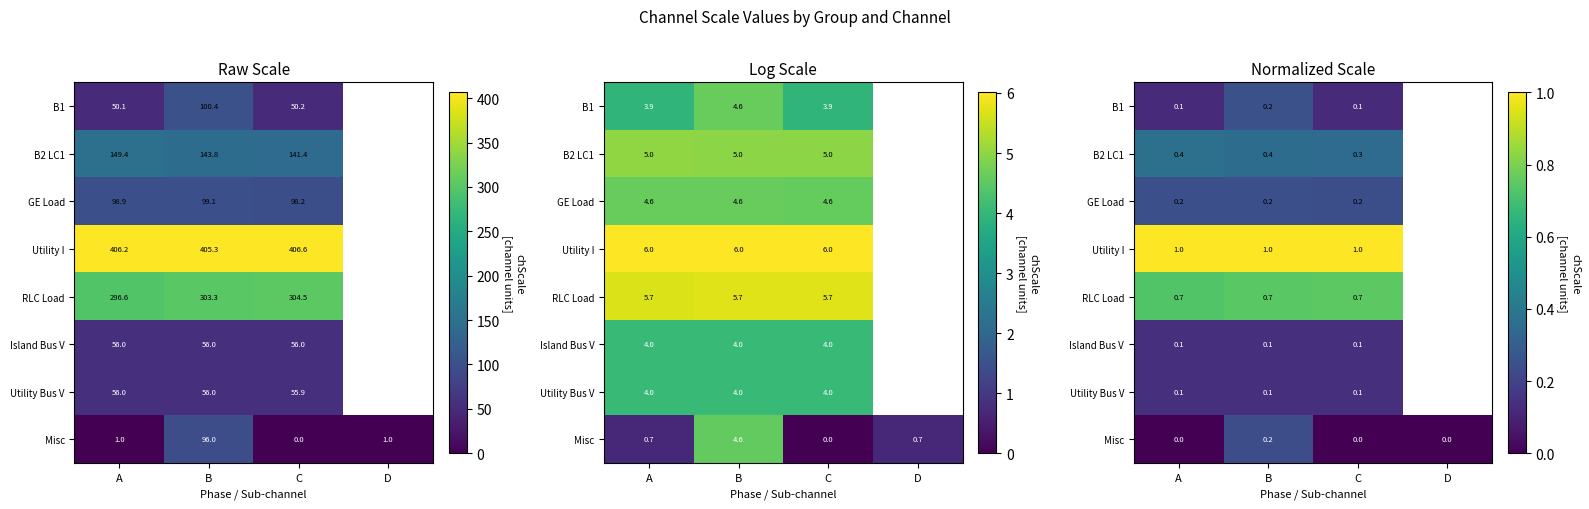

True or false: B1 has a value of 0.2 at B.

True